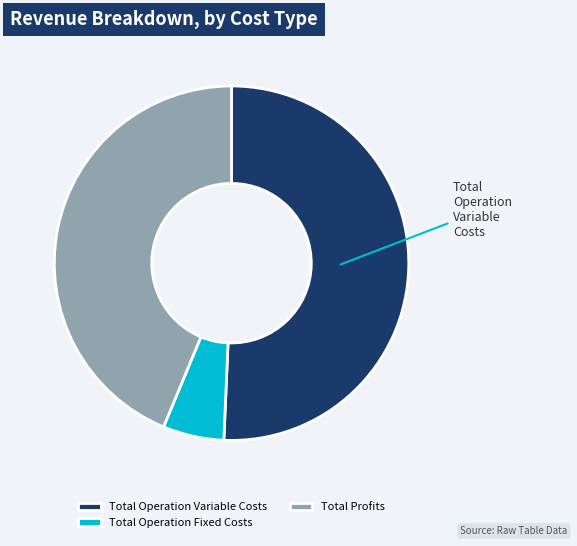

Is the sum of Total Operation Variable Costs and Total Operation Fixed Costs greater than half?

Yes